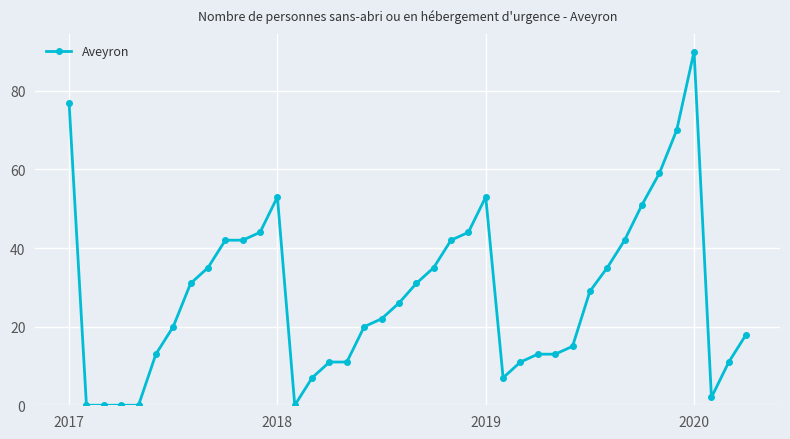

True or false: there are more than 0 points higher than both neighbors.

True